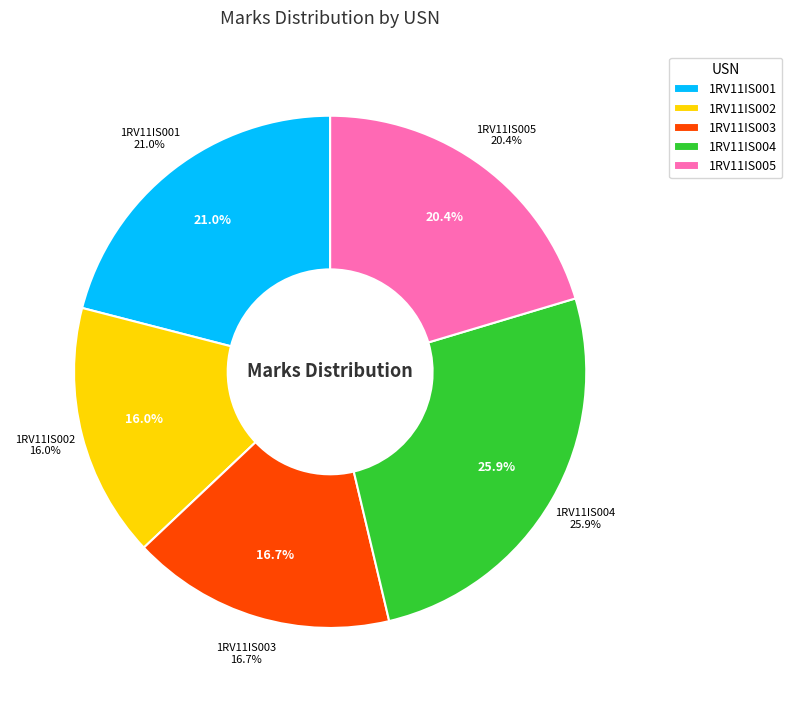

Count the number of slices in the pie.

5